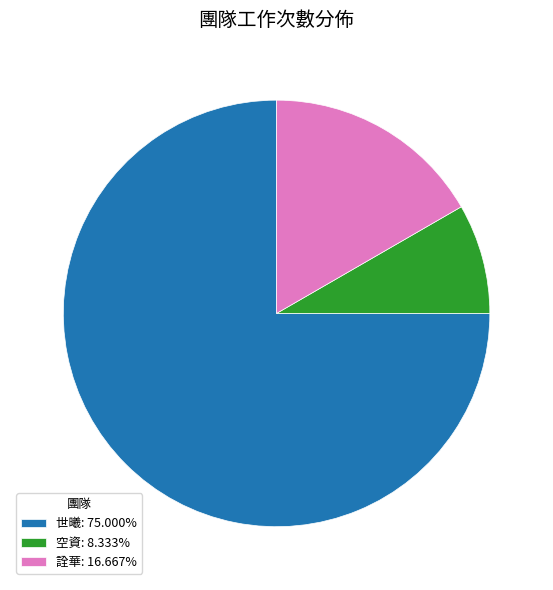

Is 空資: 8.333% the majority of the pie?

No